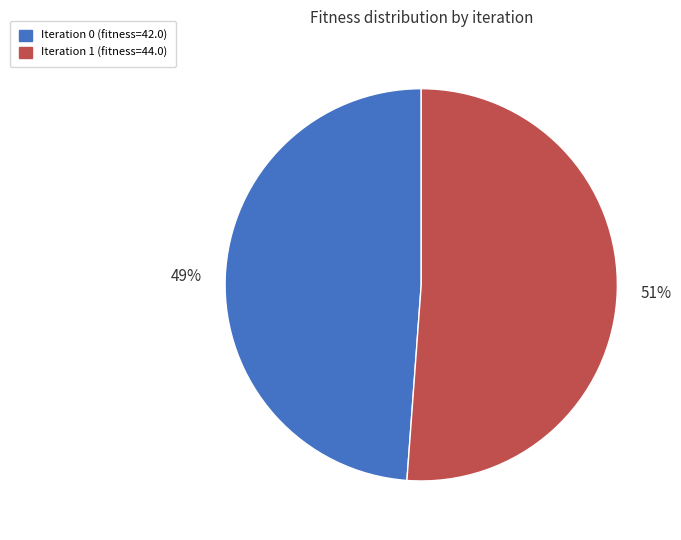

Does any single category account for the majority?

Yes